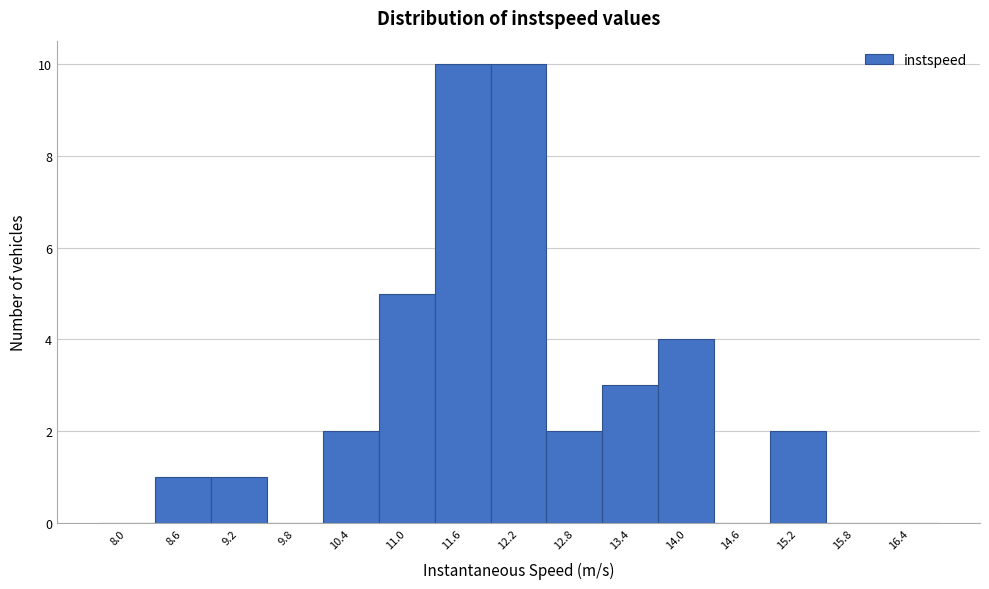

Reading right to left, list all the values displayed in this chart.

16.4=0	15.8=0	15.2=2	14.6=0	14.0=4	13.4=3	12.8=2	12.2=10	11.6=10	11.0=5	10.4=2	9.8=0	9.2=1	8.6=1	8.0=0